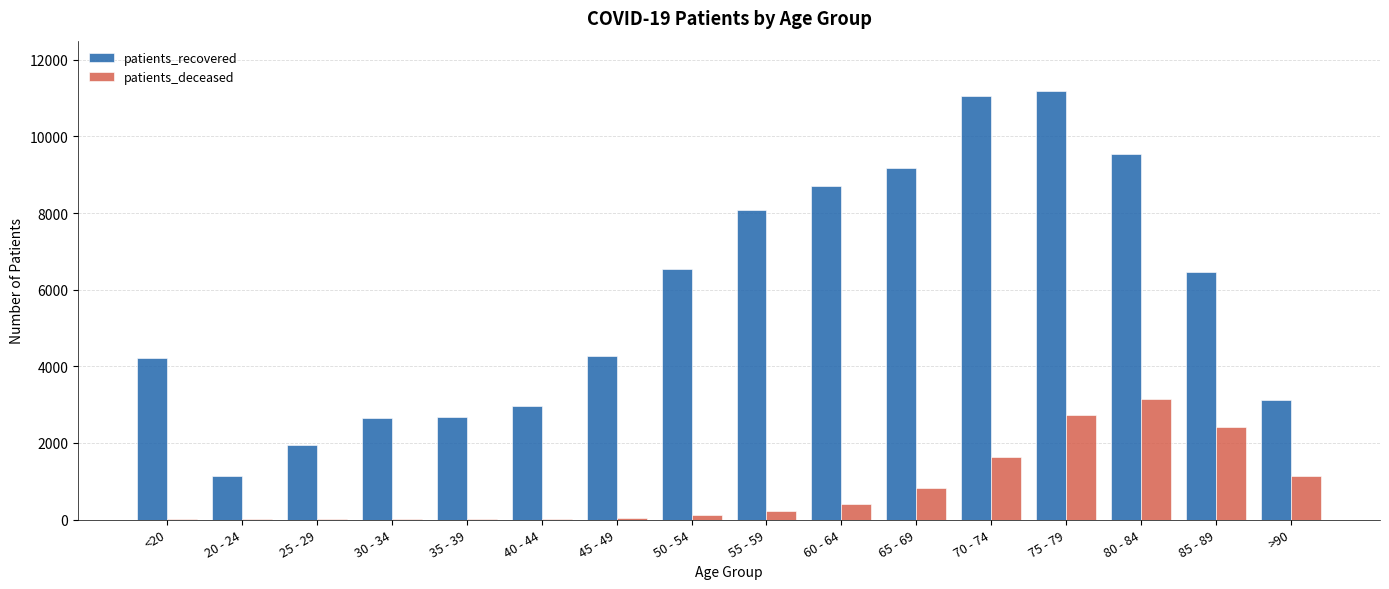

Is the value of patients_deceased at 35 - 39 greater than the value of patients_recovered at 70 - 74?

No